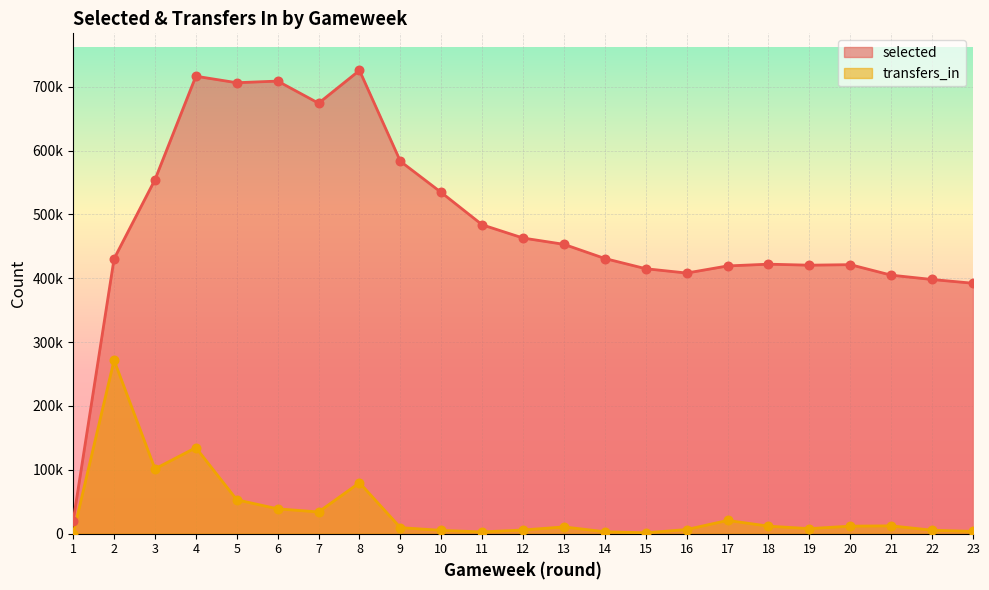

At how many categories does at least one series exceed 264505?

22